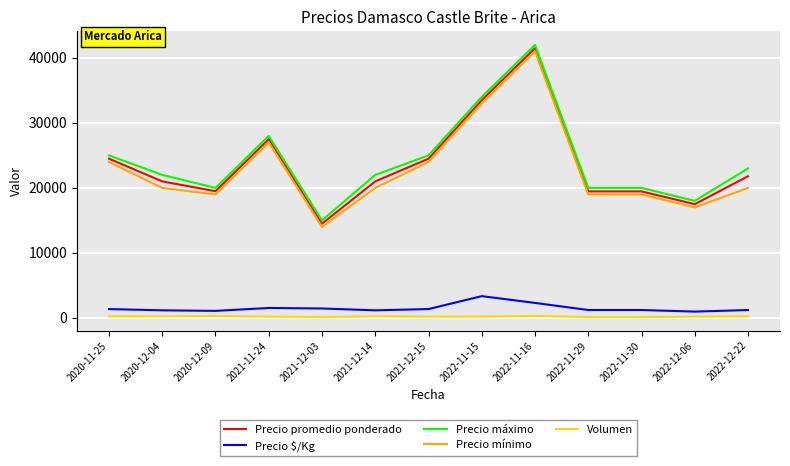

At 2020-11-25, list the series in order from smallest to largest.

Volumen, Precio $/Kg, Precio mínimo, Precio promedio ponderado, Precio máximo